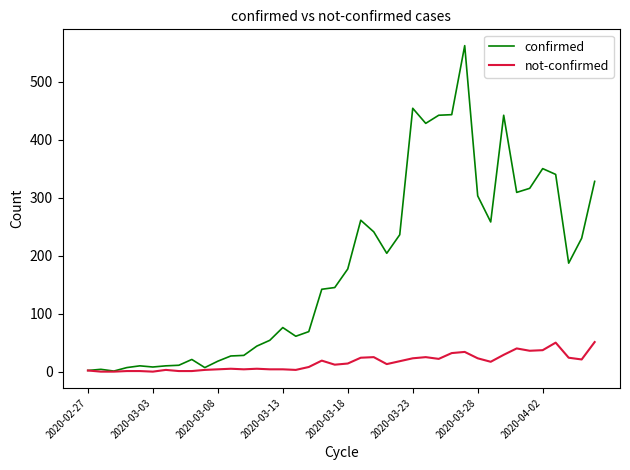

Which series has the largest range (max minus min)?

confirmed